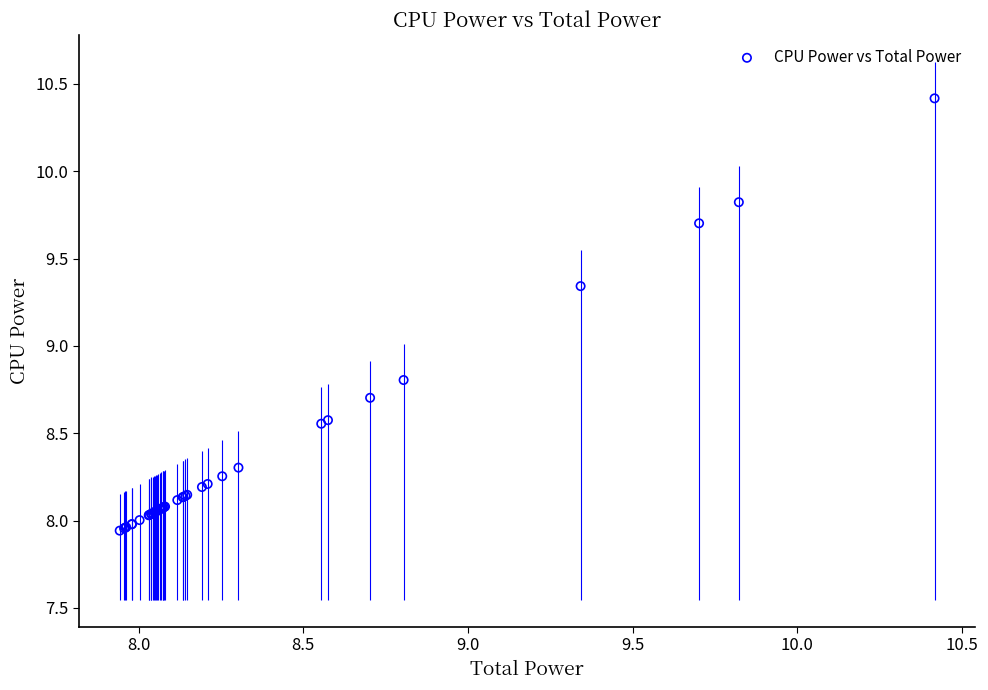

What Y value in the scatter plot is closest to 9?

8.8